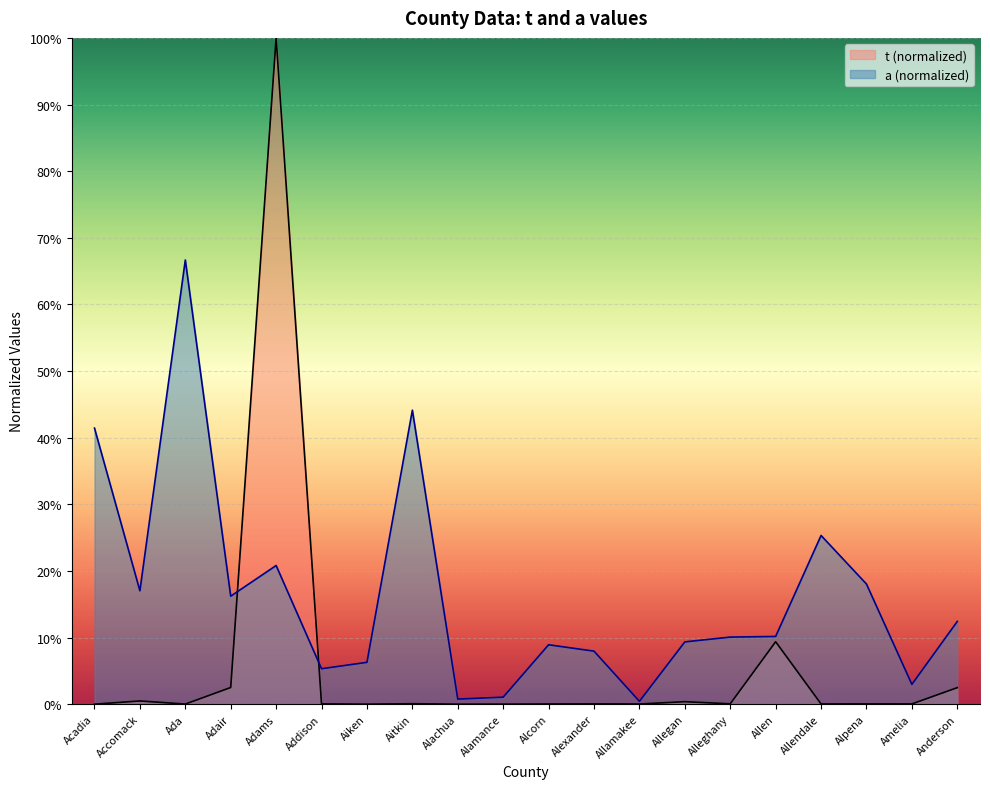

What is the label of the 12th point from the left?

Alexander